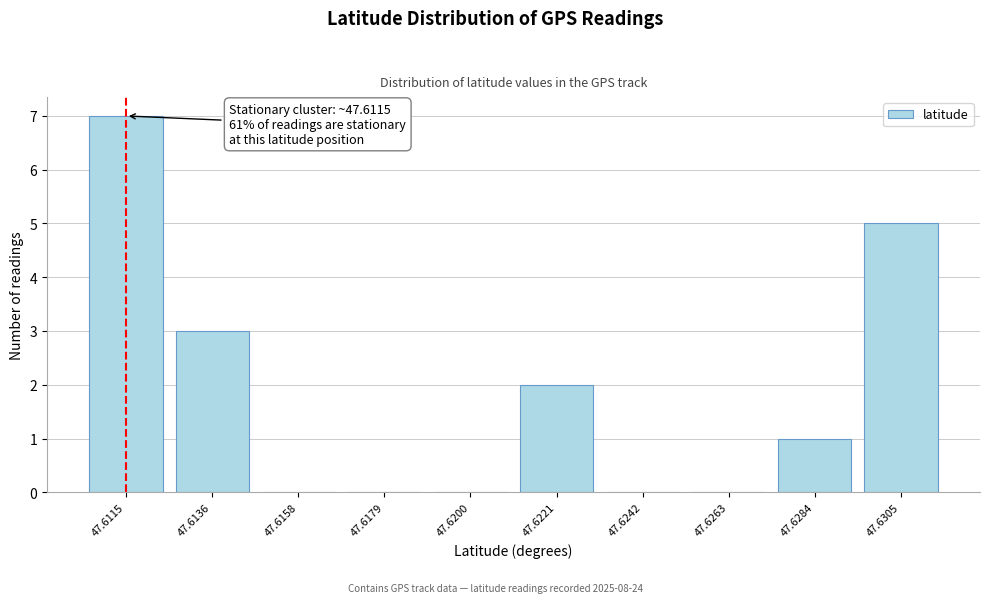

Reading right to left, transcribe all the data shown in this chart.

47.6305=5	47.6284=1	47.6263=0	47.6242=0	47.6221=2	47.6200=0	47.6179=0	47.6158=0	47.6136=3	47.6115=7